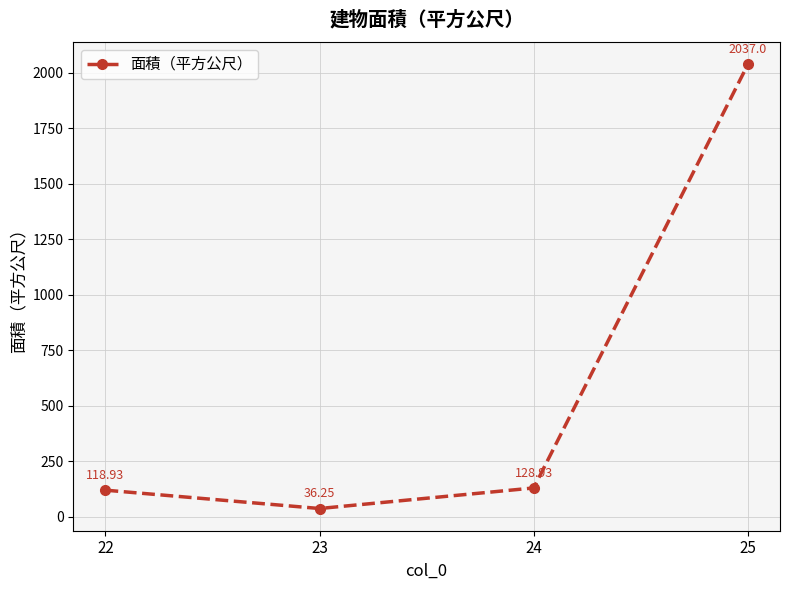

What is the change in value from 22 to 24?

+10.0